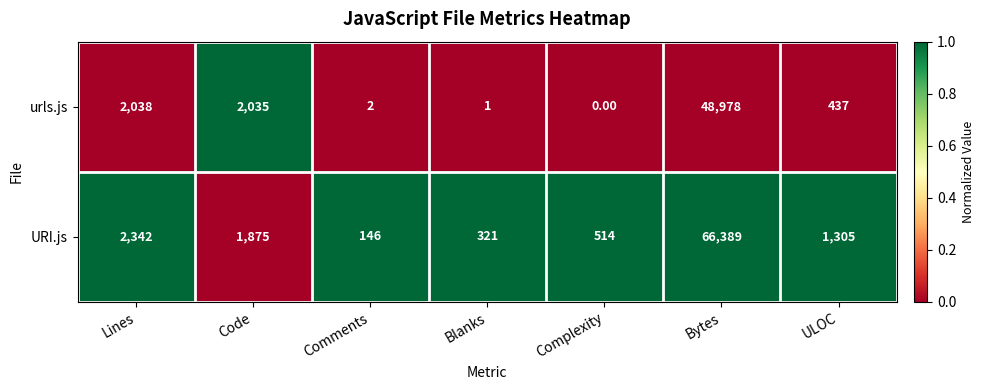

Is the value of URI.js at Bytes greater than the value of urls.js at Complexity?

Yes